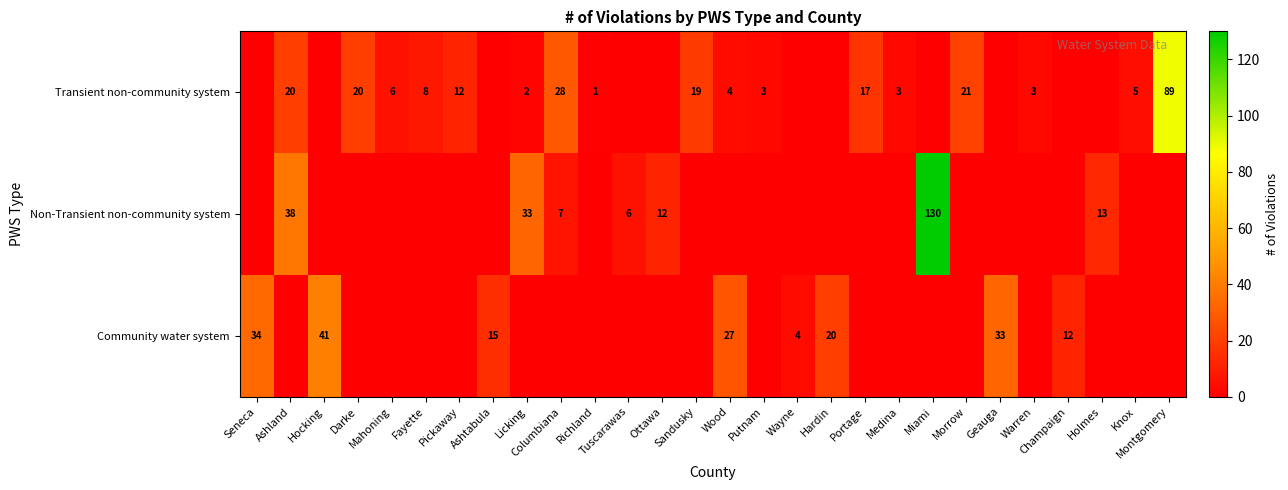

Count the number of data series in this chart.

3